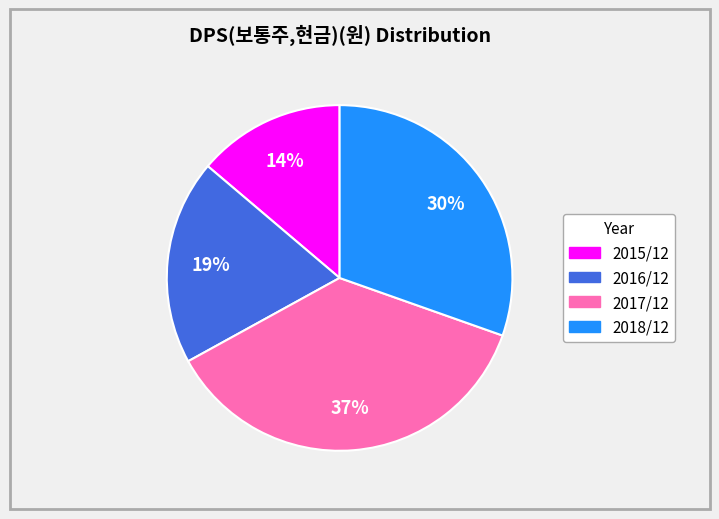

Rank the categories by value from highest to lowest.

2017/12, 2018/12, 2016/12, 2015/12